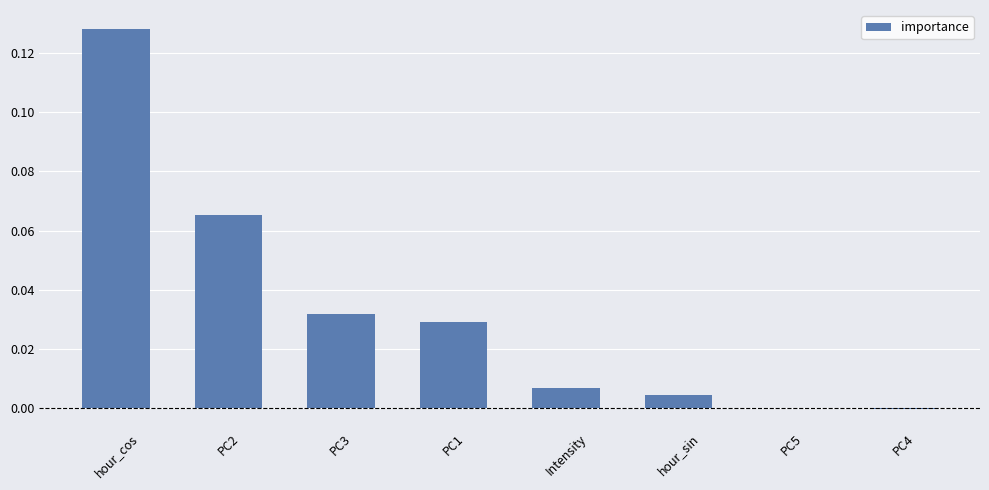

True or false: the data shows 0.0 at hour_sin.

True